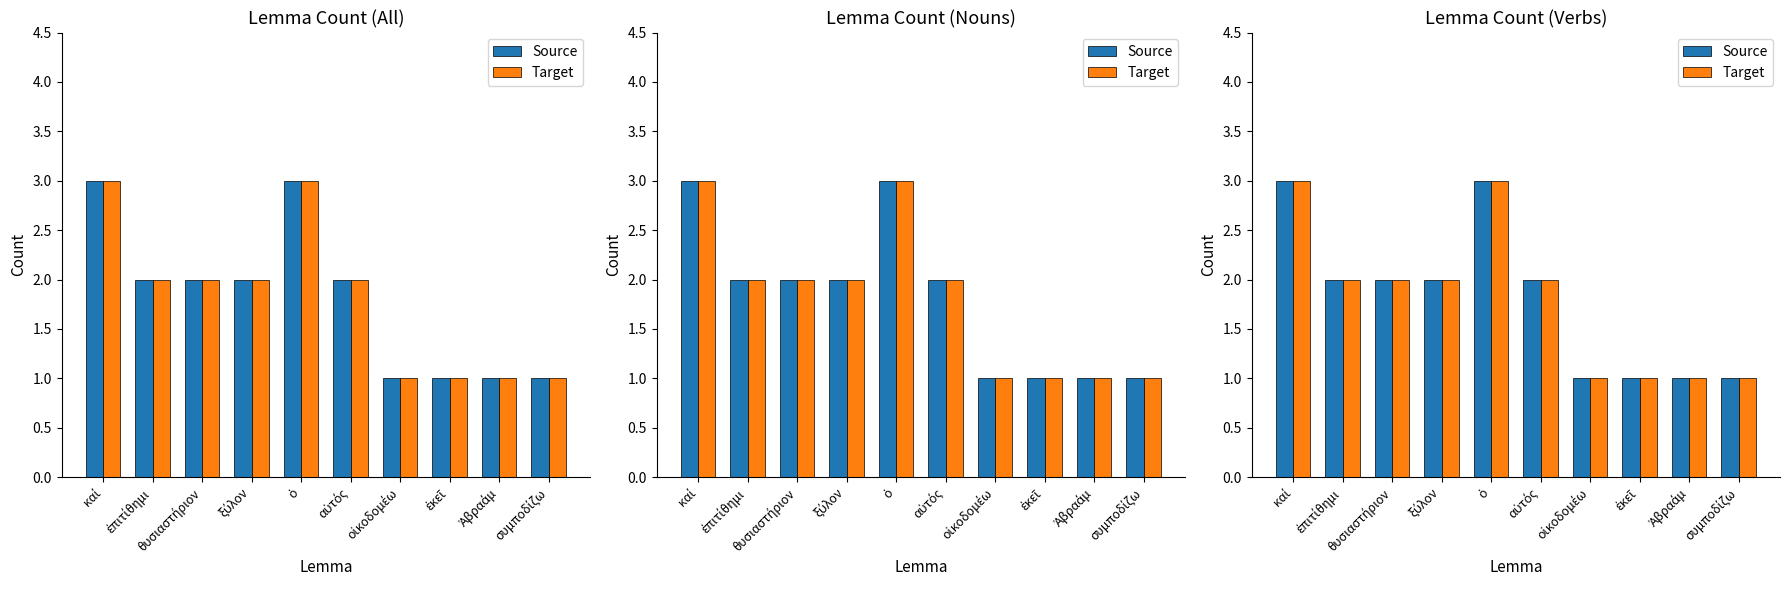

Which series changed the most between ξύλον and αὐτός?

Source